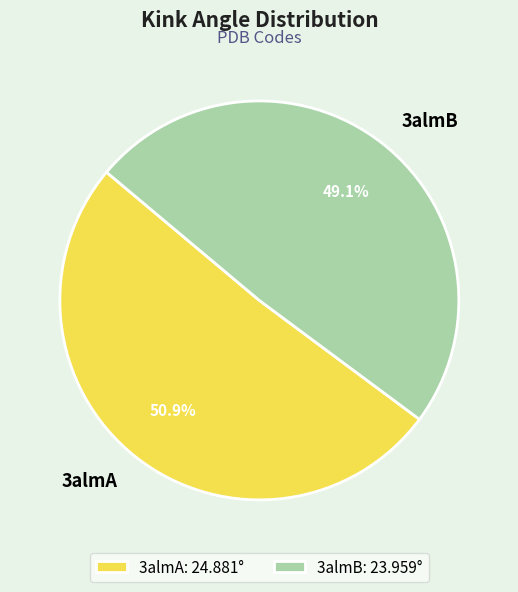

True or false: 3almA accounts for 38% of the total.

False